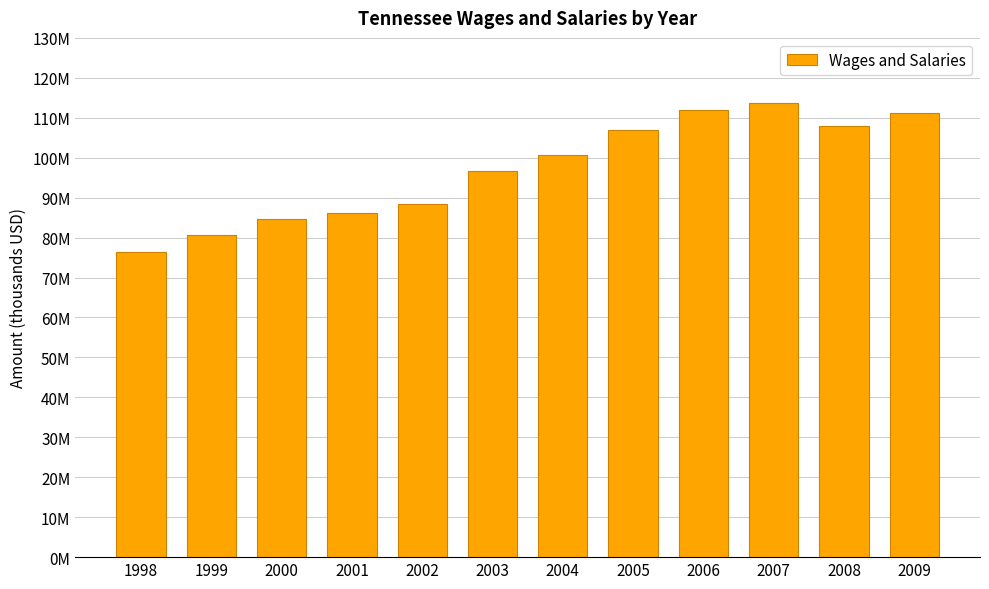

What is the difference between the values at 1999 and 2005?

26411660